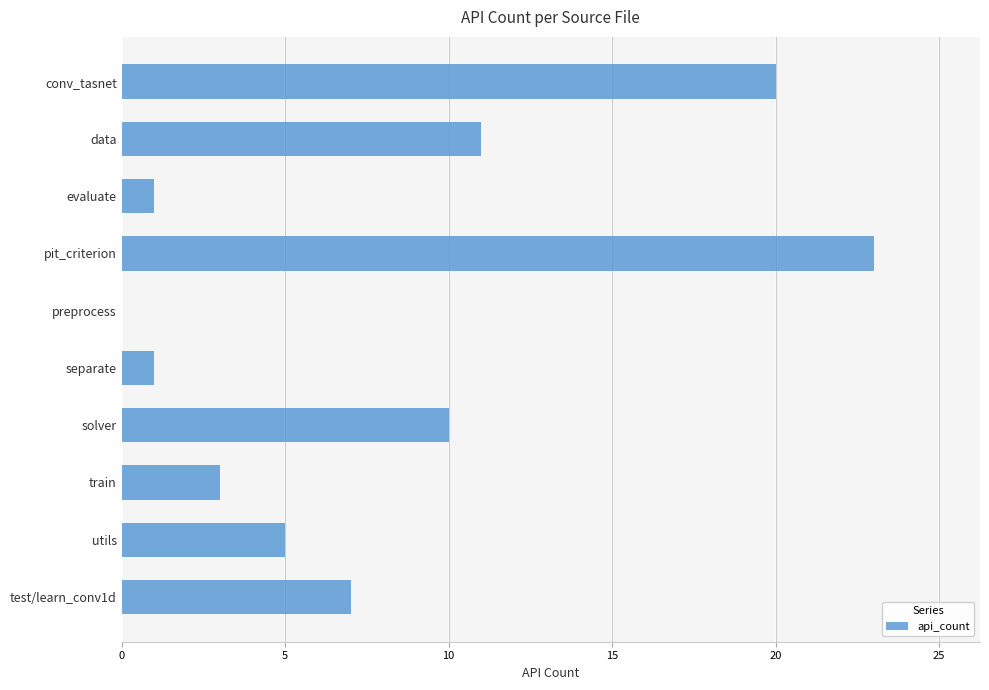

The chart shows a value of 1 at separate. True or false?

True